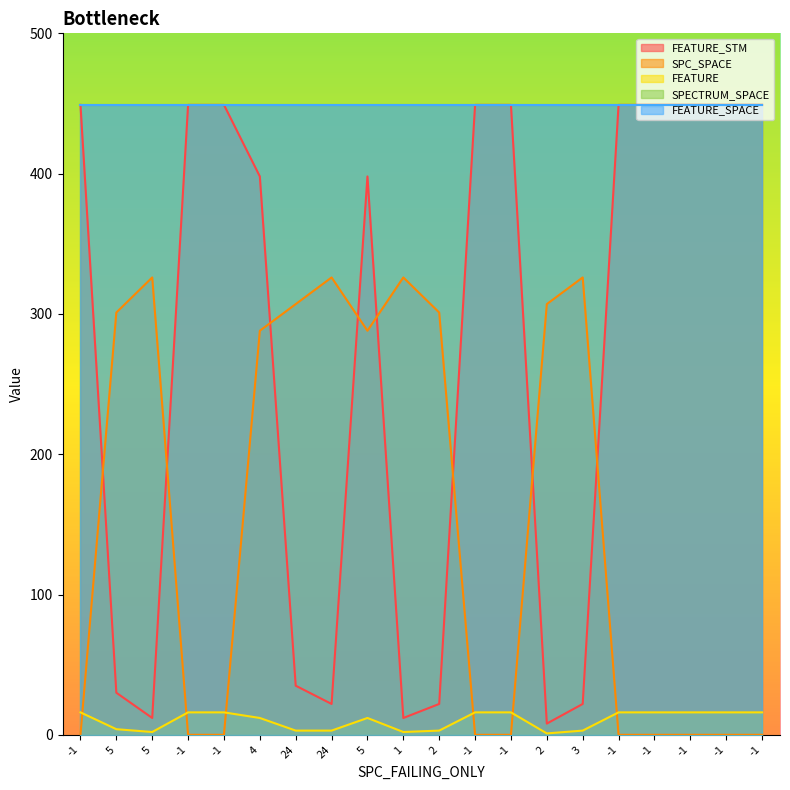

Rank the categories by FEATURE value from lowest to highest.

2, 5, 1, 24, 24, 2, 3, 5, 4, 5, -1, -1, -1, -1, -1, -1, -1, -1, -1, -1